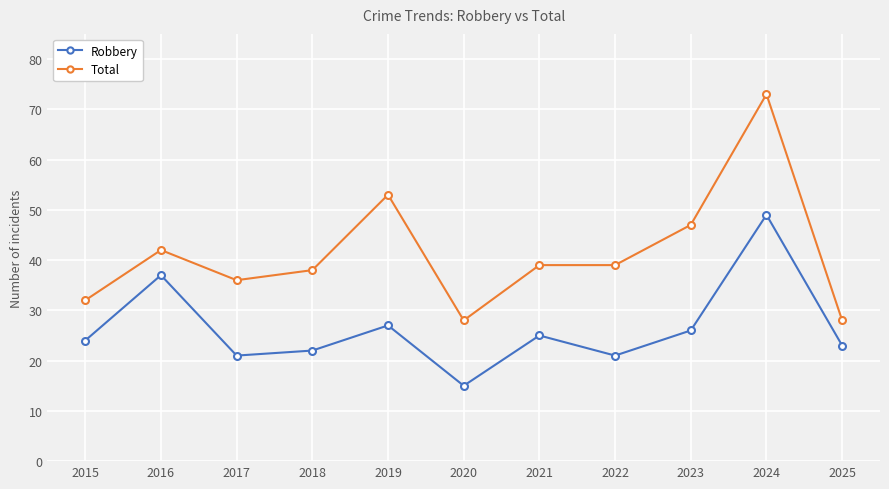

The Robbery series shows 45 at 2021. True or false?

False